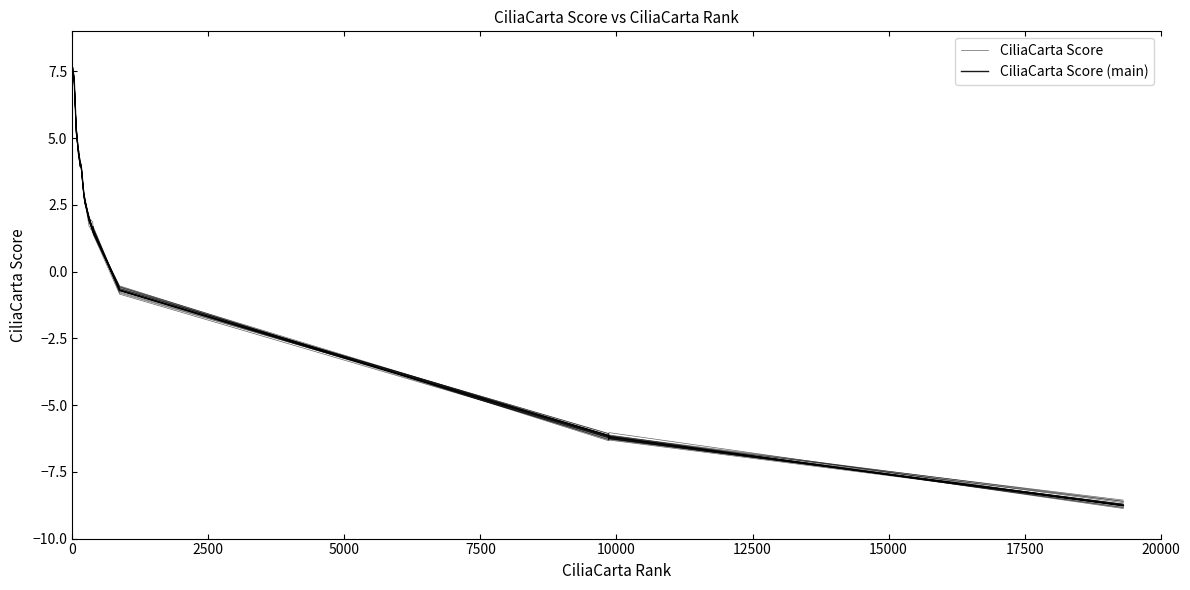

Which series ends up on top after the final intersection of CiliaCarta Score and CiliaCarta Score (main)?

CiliaCarta Score